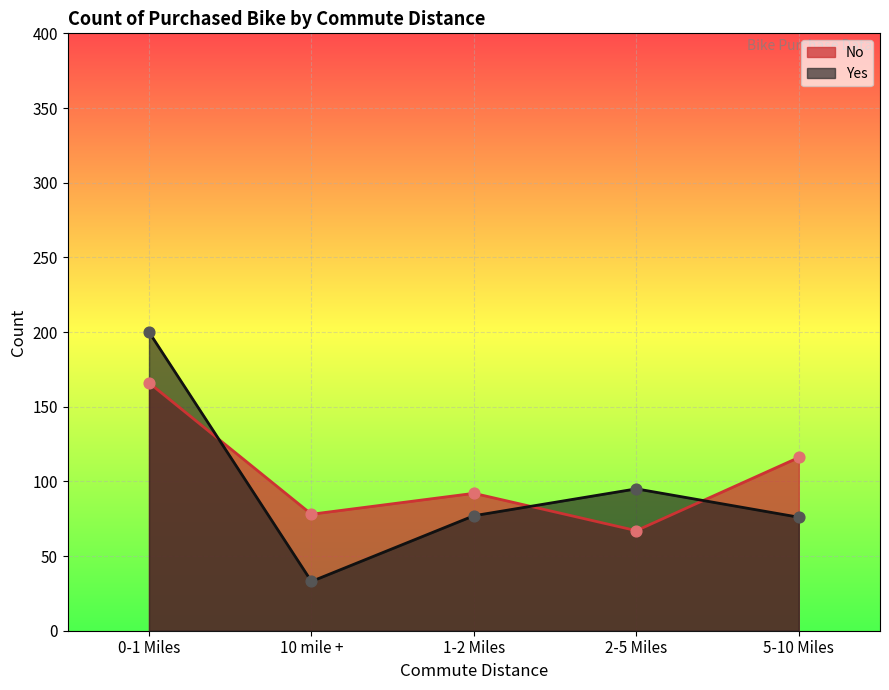

Which series contains the lowest Y value?

Yes